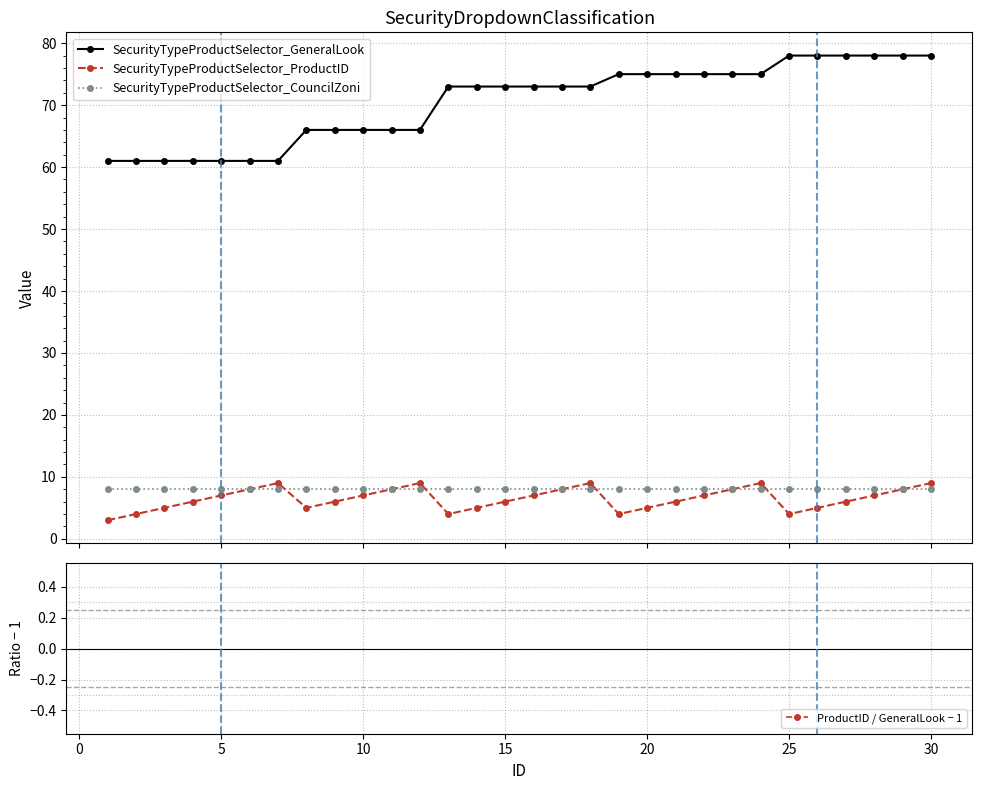

Does the chart display data point markers on the line(s)?

Yes